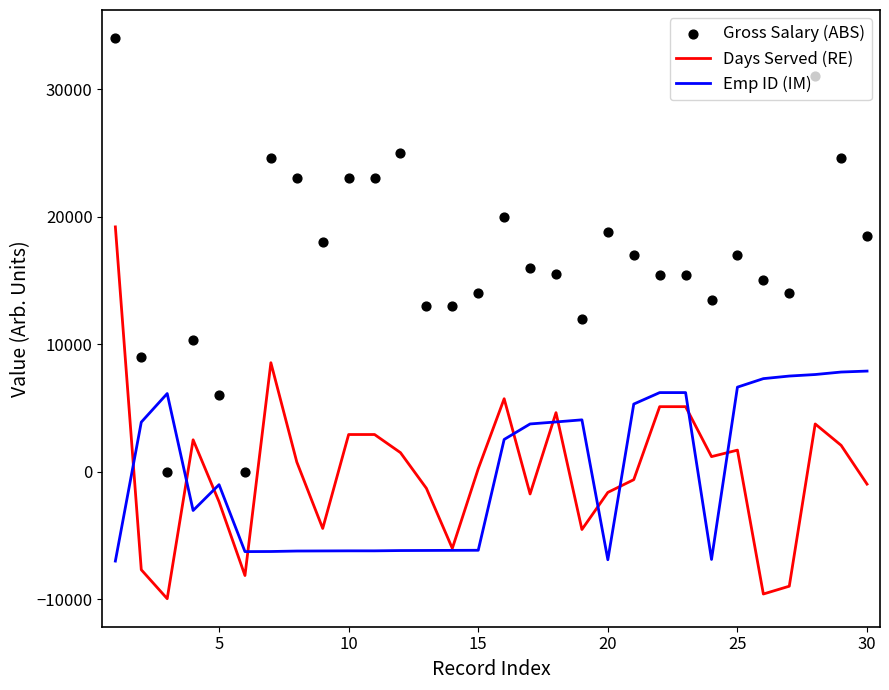

Which series reaches the maximum Y coordinate?

Gross Salary (ABS)